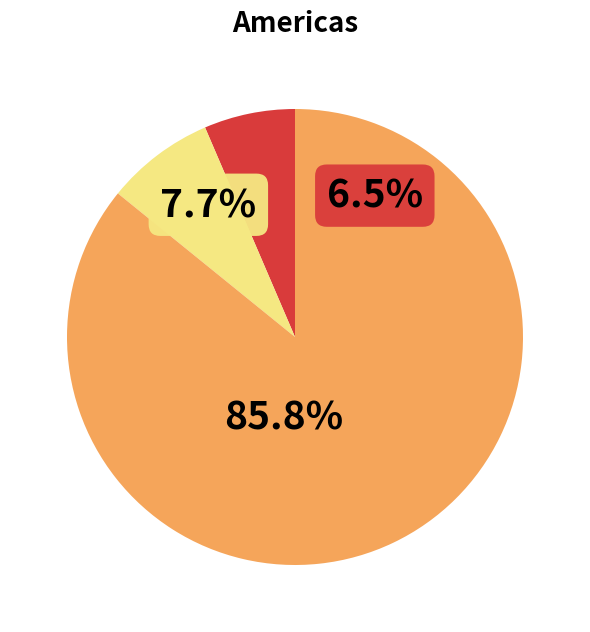

What percentage is the WFM_8 slice, to the nearest percent?

6%